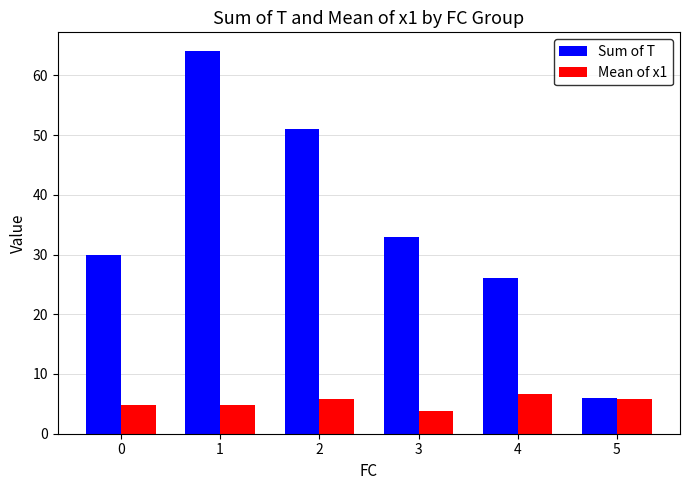

Is it true that Mean of x1 equals 4.8 at 1?

True